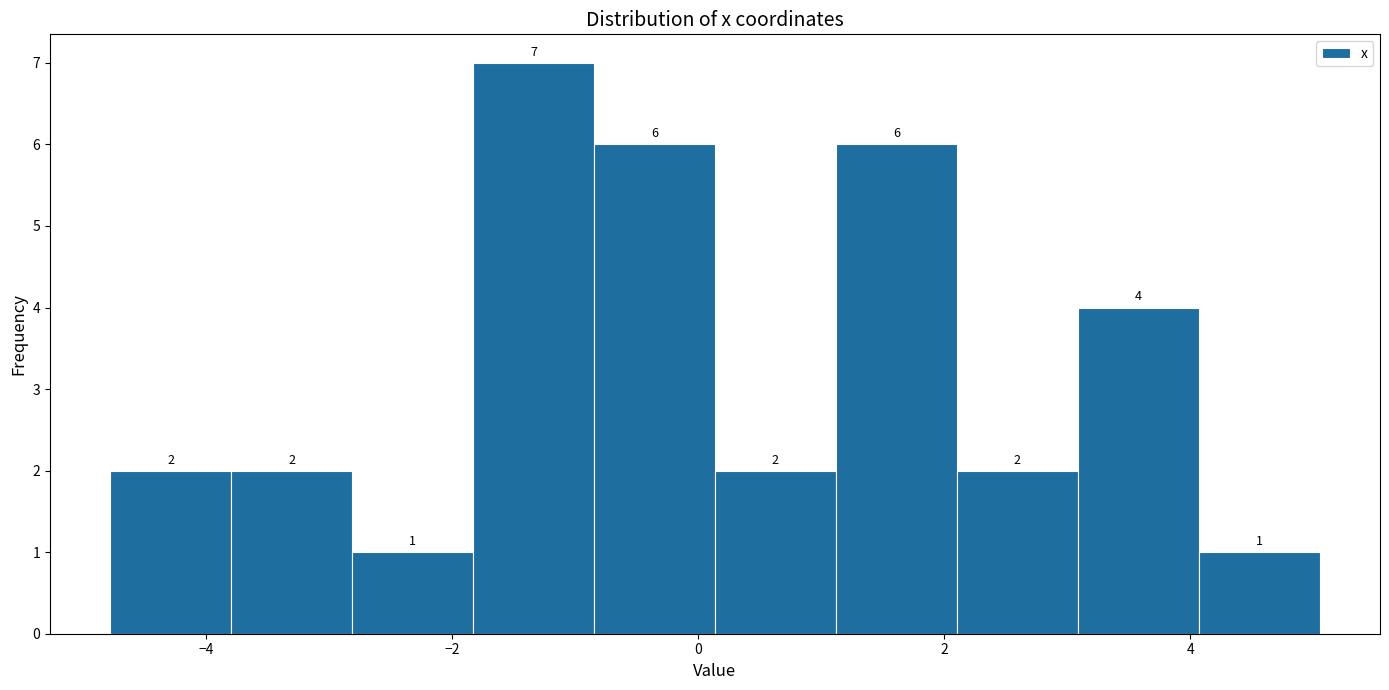

What is the height of the bar covering -2.8 to -1.8 on the x-axis? The bar edges are not printed on the chart, so give them approximately, as read against the axis.

1